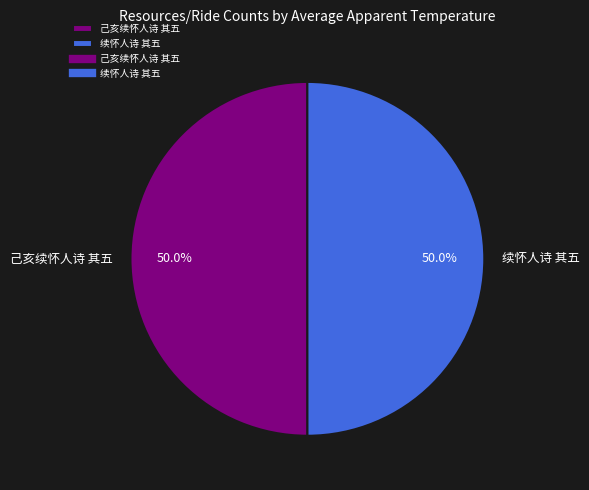

How many slices are in this pie chart?

2